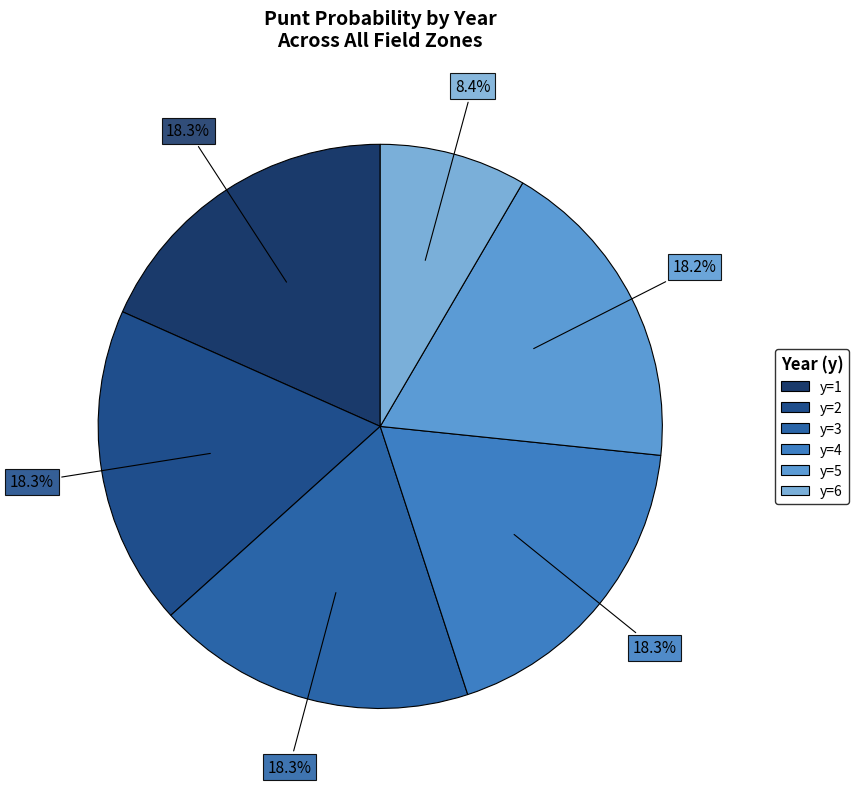

Count the number of slices in the pie.

6